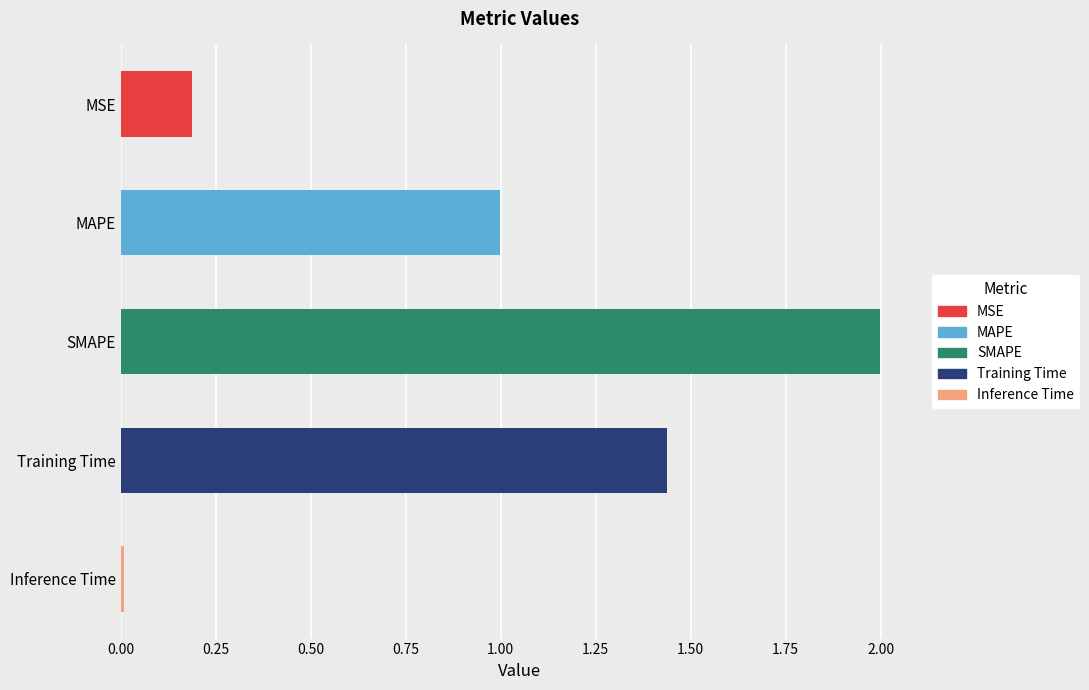

How many data points does each series have?

5